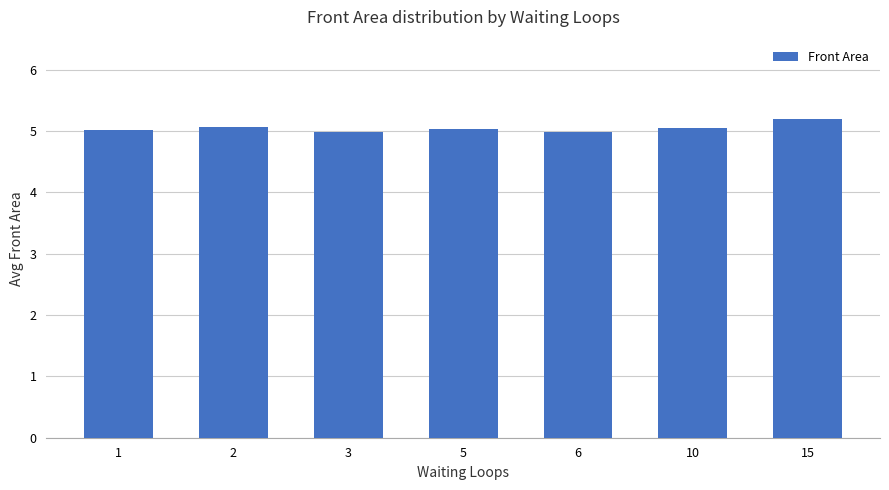

What is the sum of the values at 10 and 6?

10.0